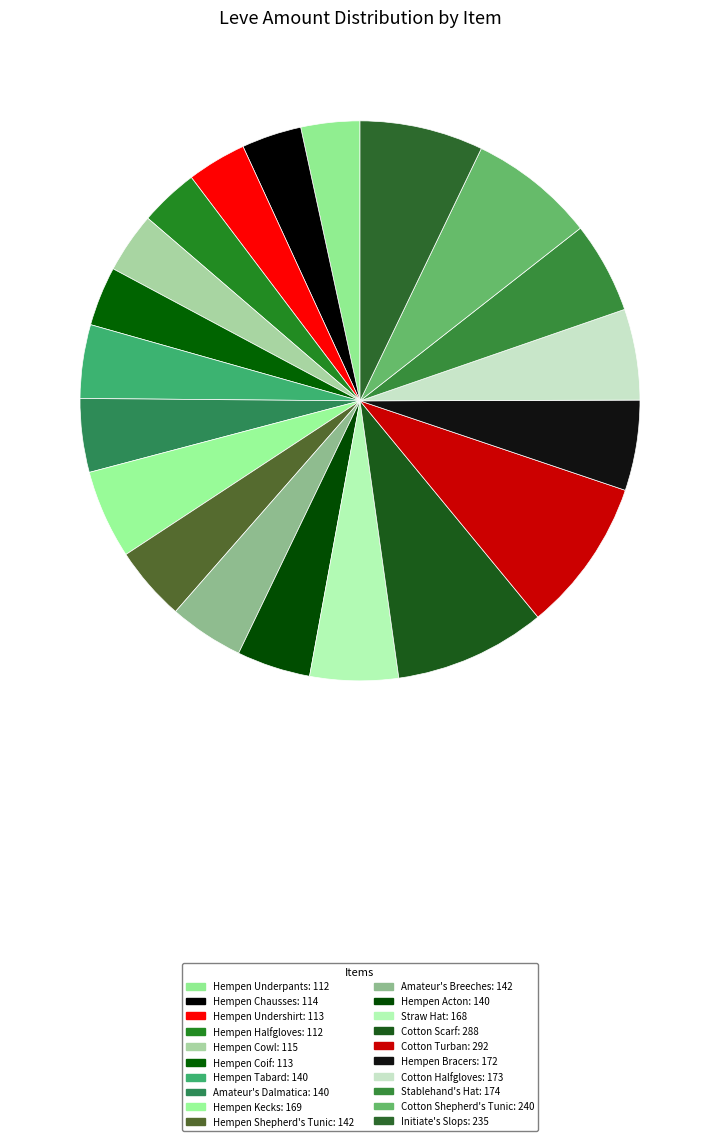

How many segments does this pie chart have?

20